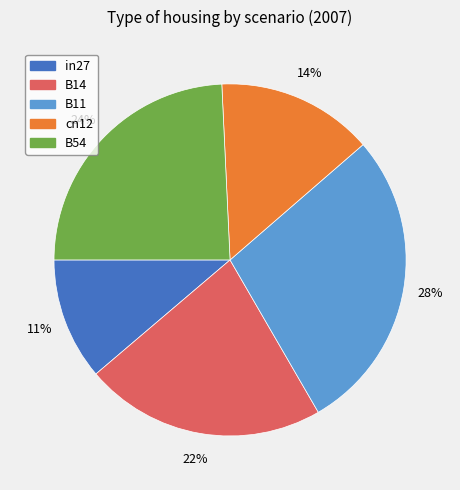

Rank the categories by value from lowest to highest.

in27, cn12, B14, B54, B11